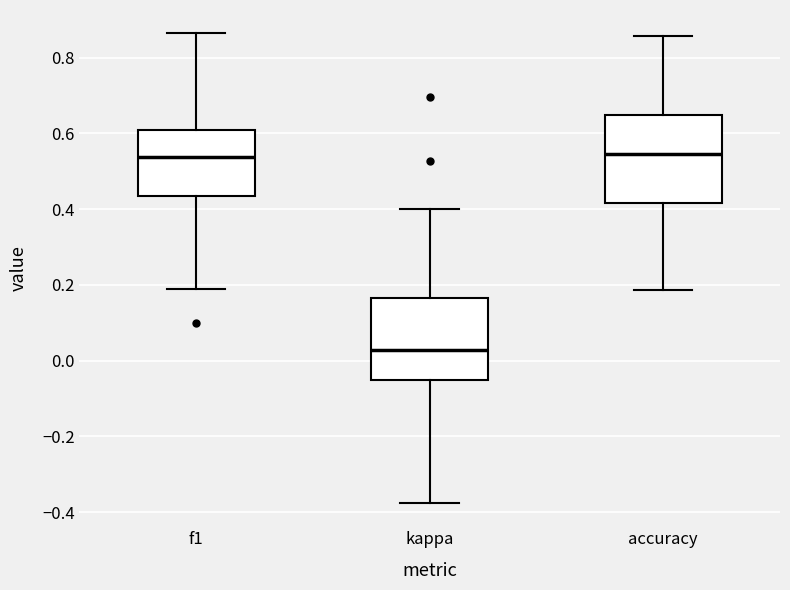

Which box's median line is the lowest?

kappa